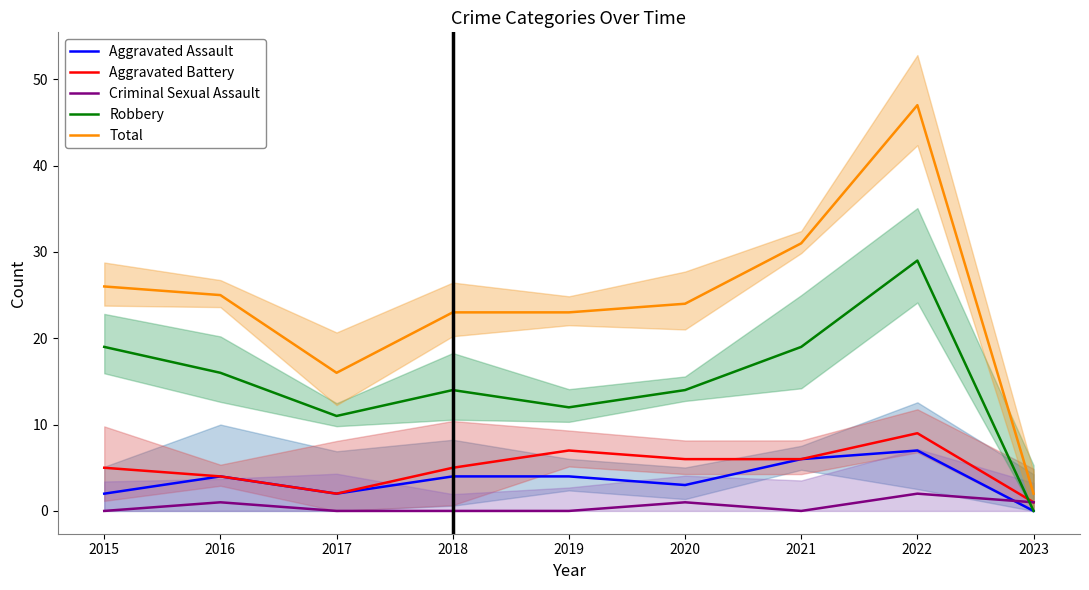

Where is the first local maximum for Aggravated Assault?

2016